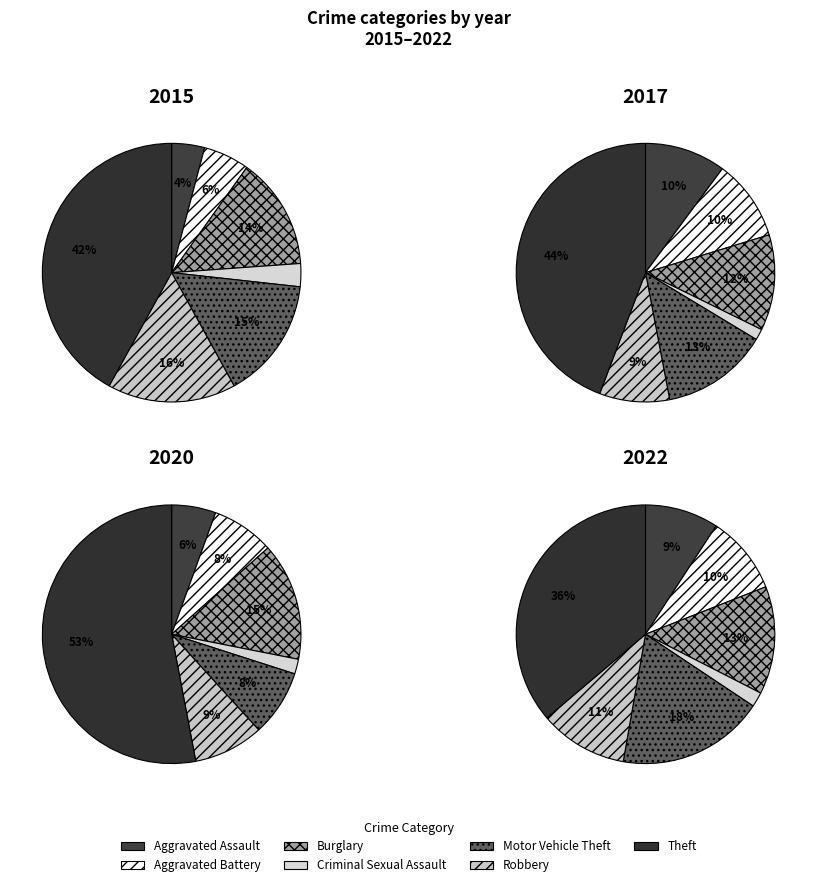

Combined, do Aggravated Assault and Aggravated Battery account for over 50%?

No